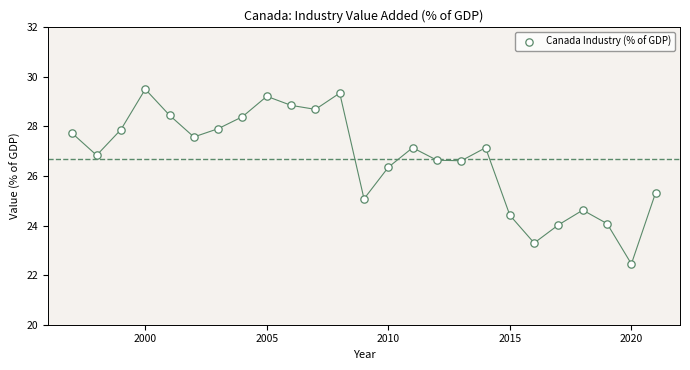

What is the range of Y values (max minus min)?

7.0